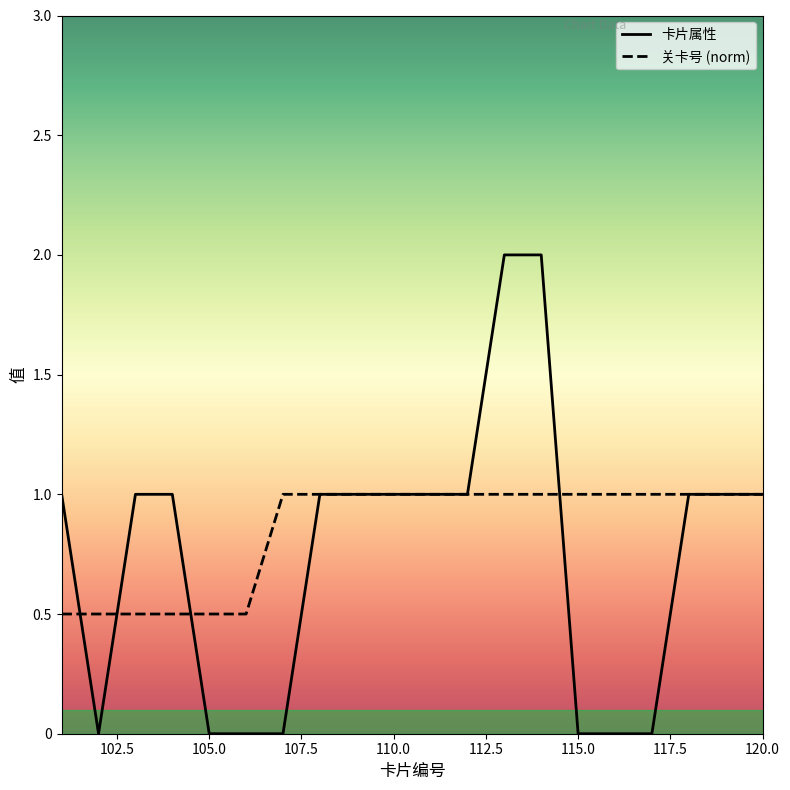

What is the total value across all series at 117?

1.0